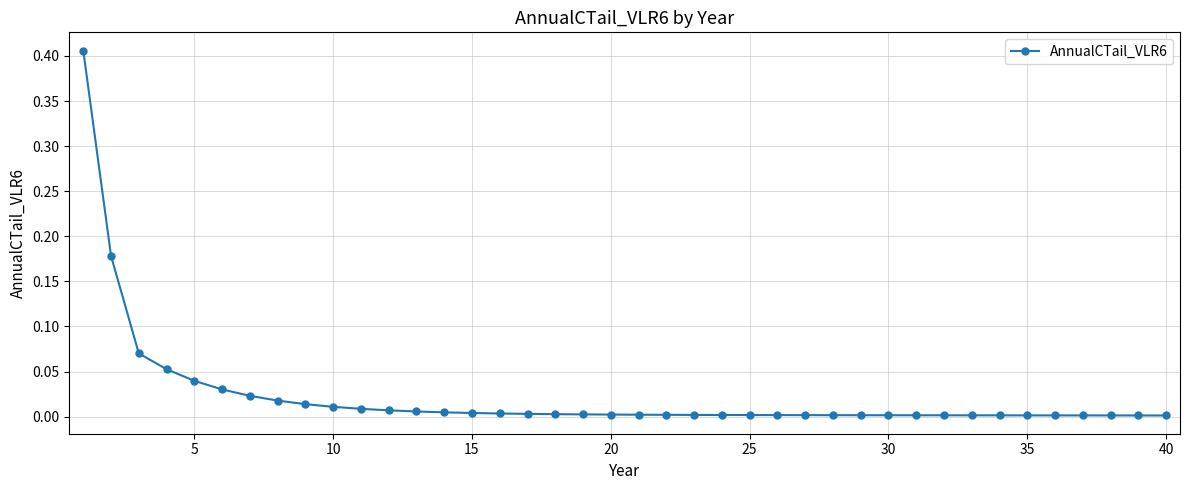

What is the sum of all values?

0.9